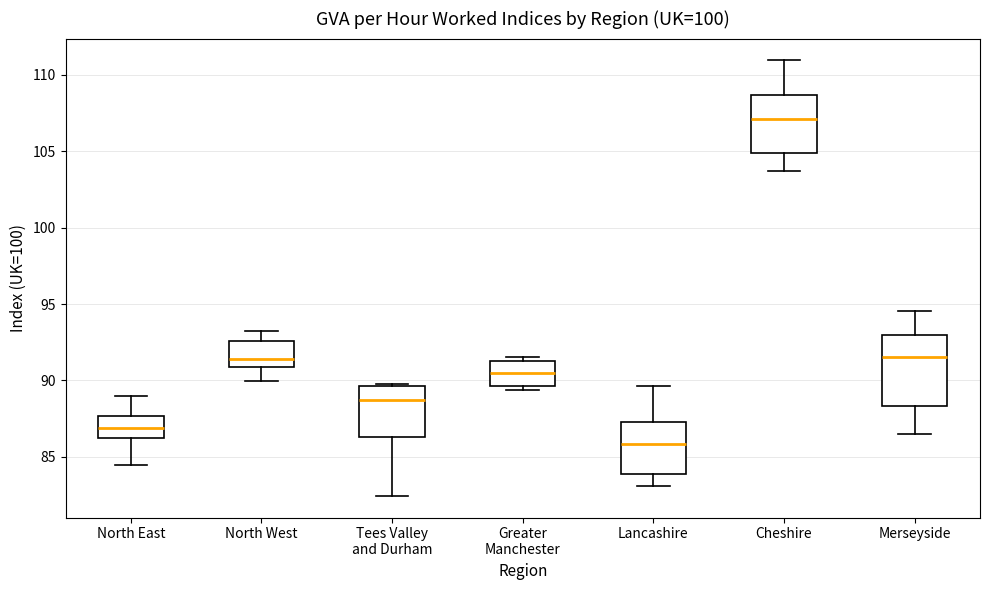

Which box is the tallest, from its lower edge to its upper edge?

Merseyside